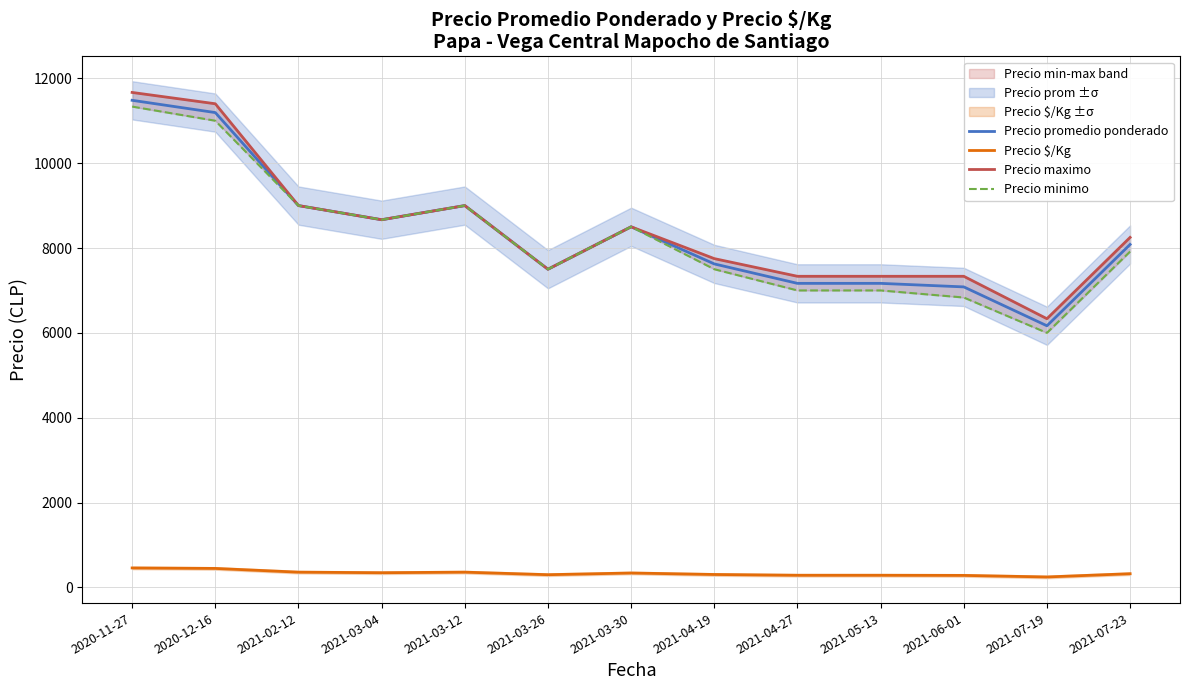

The value of Precio promedio ponderado at 2020-12-16 is 19223.4. True or false?

False